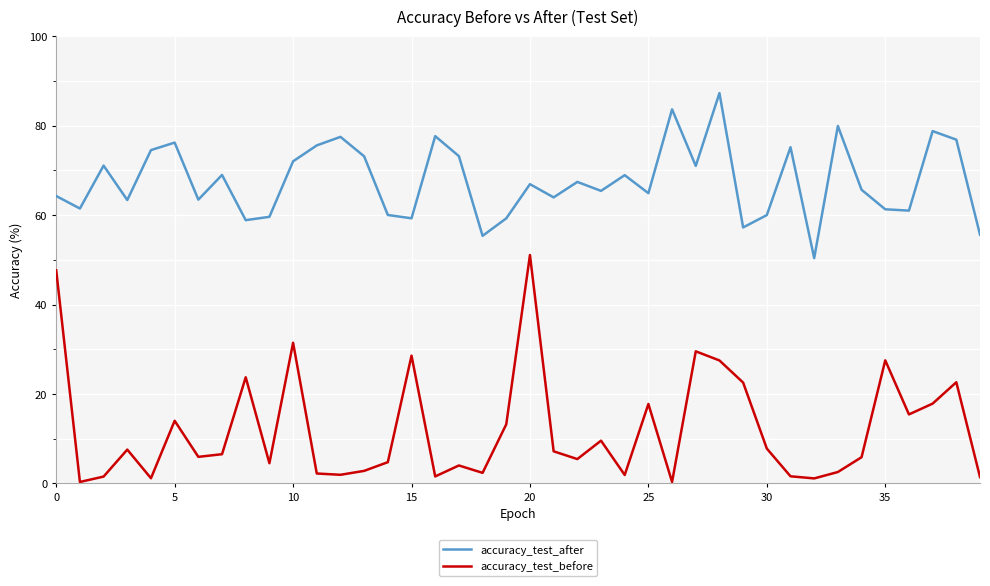

List the series in order of their overall mean, highest first.

accuracy_test_after, accuracy_test_before